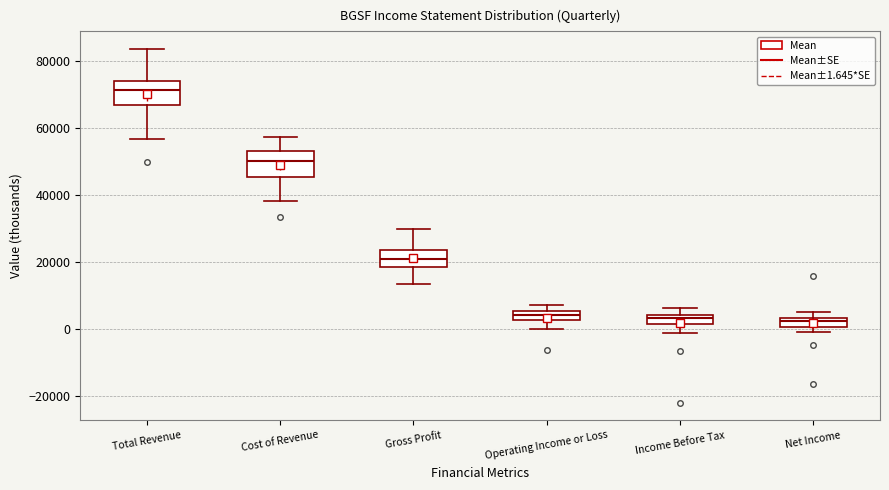

Where is the upper edge of the box for Net Income on the y-axis? The values are not printed on the chart, so give them approximately, as read against the axis.

4000